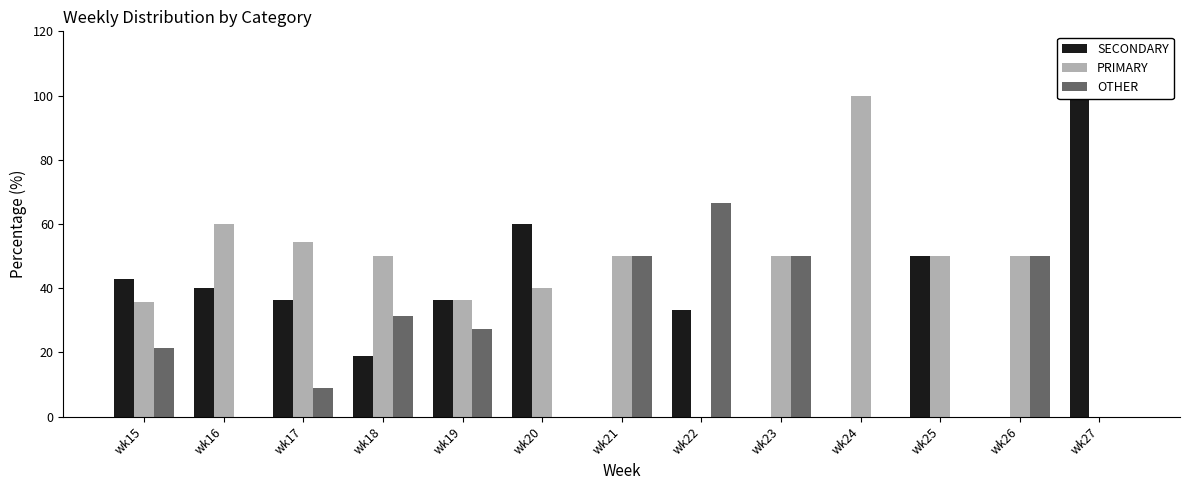

Rank the categories by OTHER value from lowest to highest.

wk16, wk20, wk24, wk25, wk27, wk17, wk15, wk19, wk18, wk21, wk23, wk26, wk22